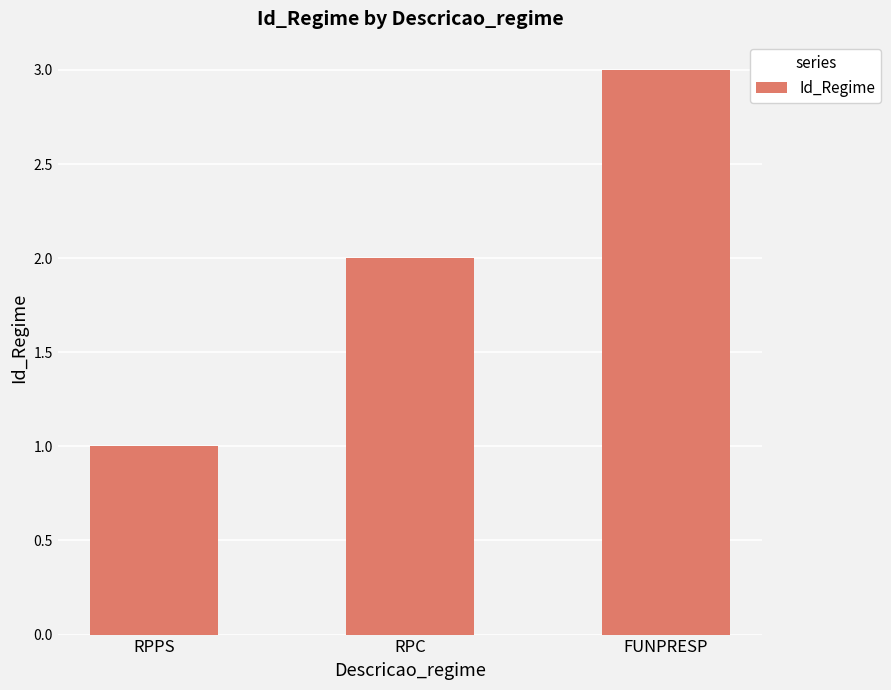

Read the value at FUNPRESP.

3